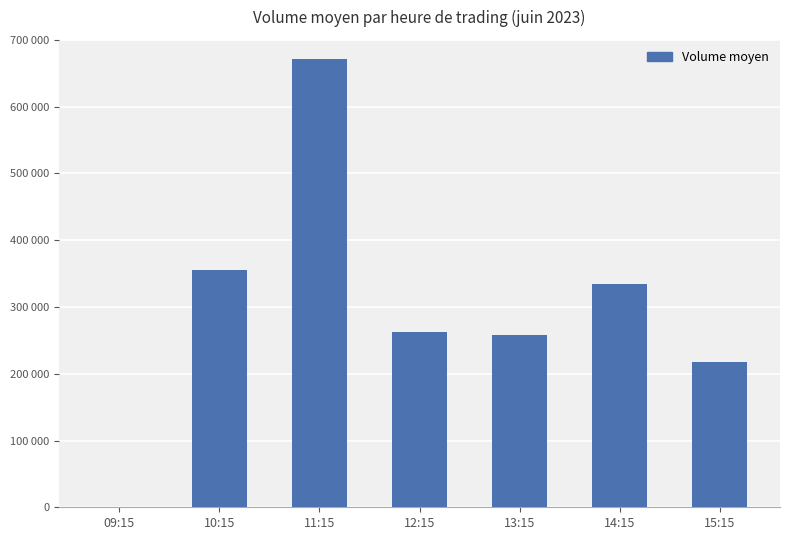

The value at 14:15 is 569430.5. True or false?

False